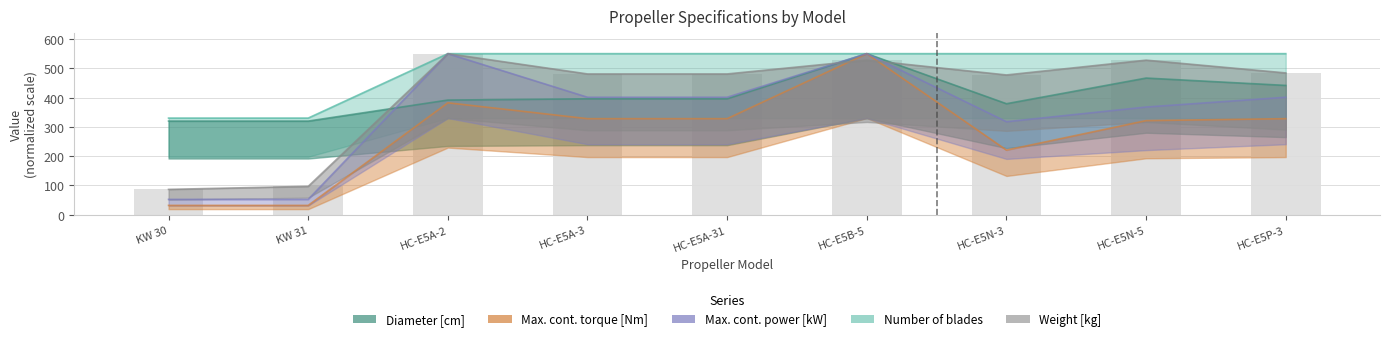

What is the label of the 3rd bar from the left?

HC-E5A-2